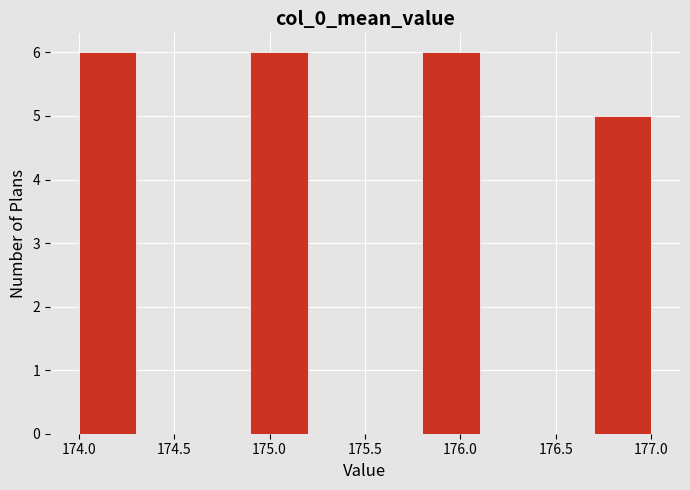

Reading left to right, transcribe this chart: for each bar, give the range it covers on the x-axis and its height. The values are not printed on the chart, so give them approximately, as read against the axis.

174.0 to 174.3: 6
174.3 to 174.6: 0
174.6 to 174.9: 0
174.9 to 175.2: 6
175.2 to 175.5: 0
175.5 to 175.8: 0
175.8 to 176.1: 6
176.1 to 176.4: 0
176.4 to 176.7: 0
176.7 to 177.0: 5